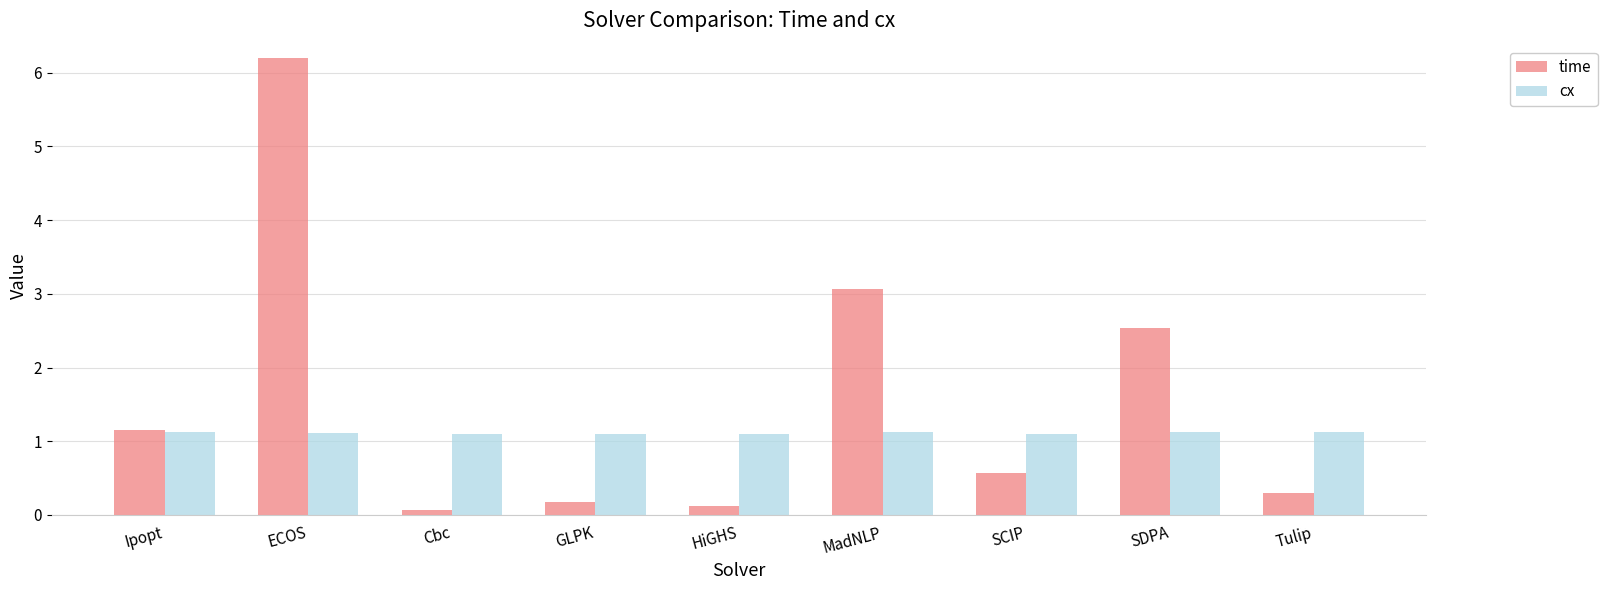

How many data points does each series have?

9